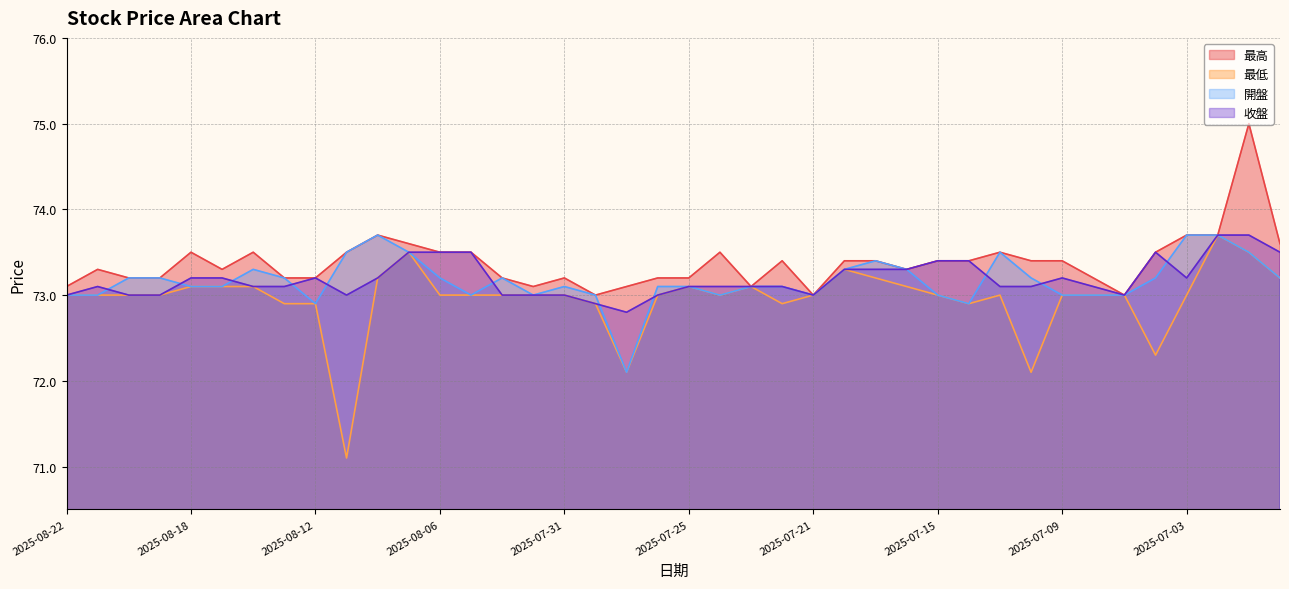

Where is 最高 nearest to the value 74?

2025-08-08